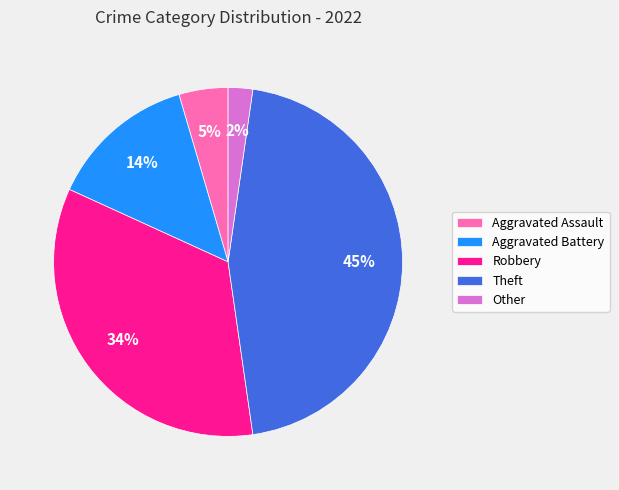

What is the smallest slice in the pie chart?

Other